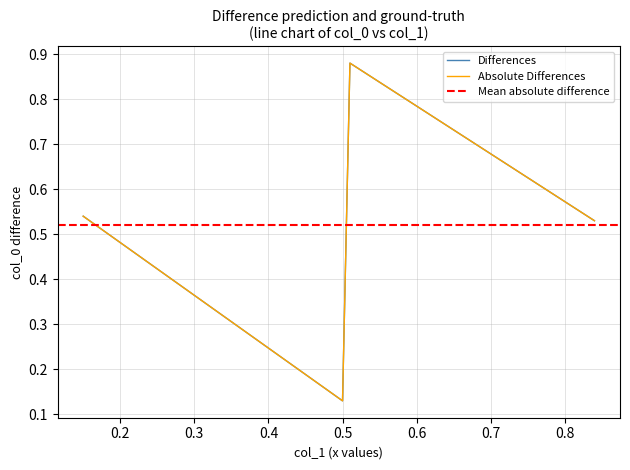

What is the maximum value for col_0?

0.9